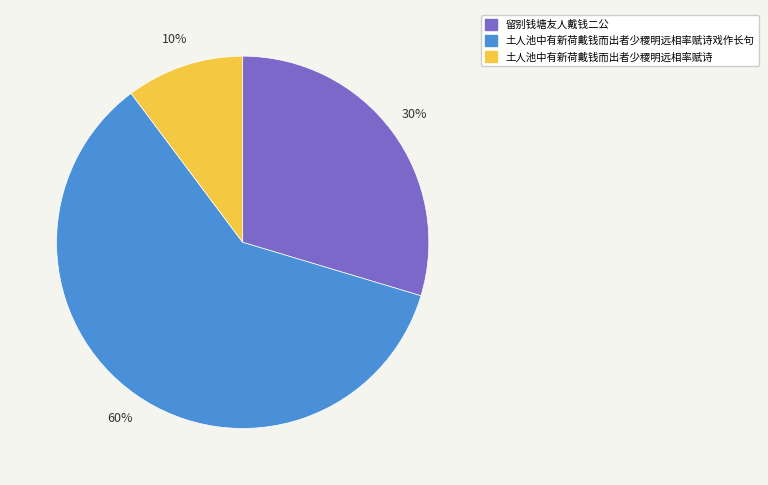

Combined, do 留别钱塘友人戴钱二公 and 土人池中有新荷戴钱而出者少稷明远相率赋诗 account for over 50%?

No